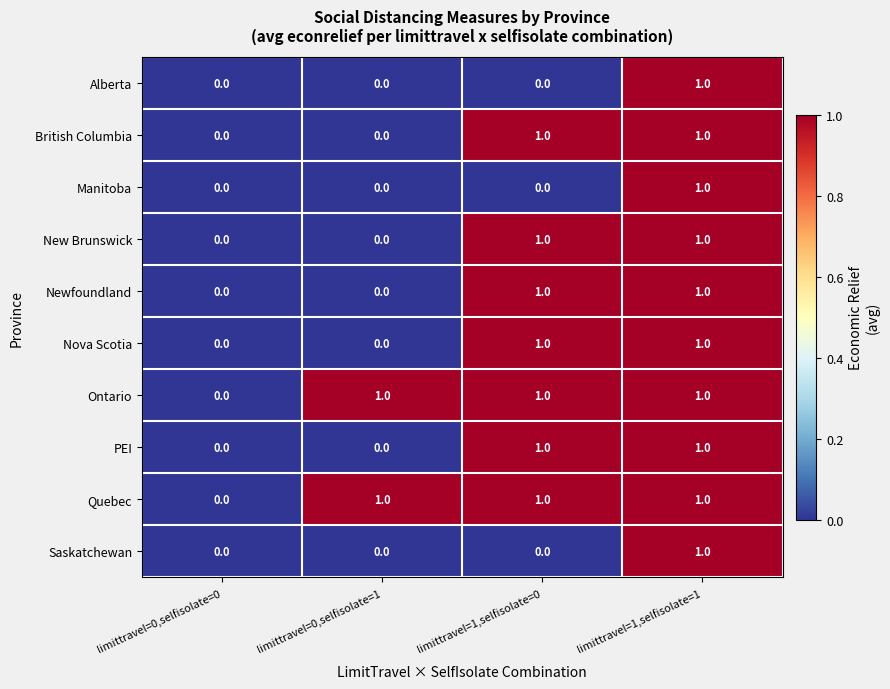

What is the sum of all Quebec values?

3